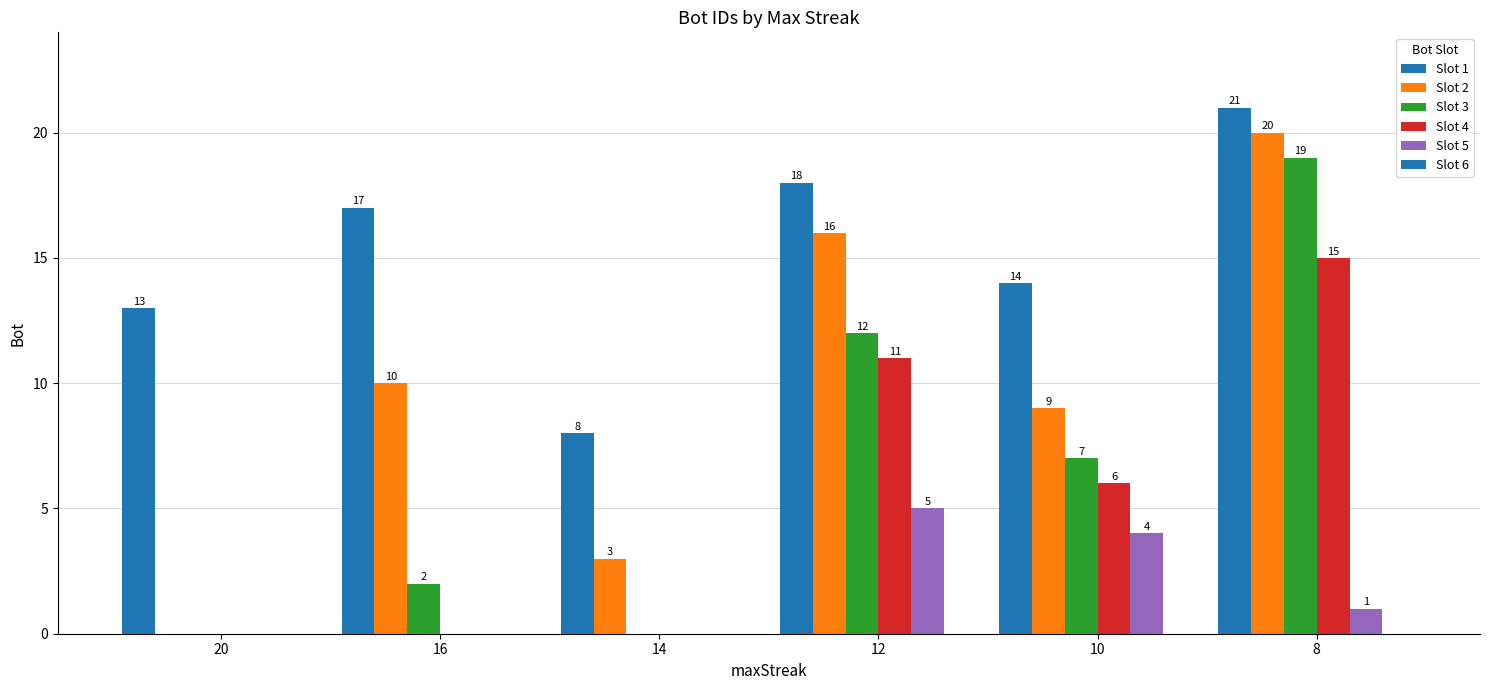

Reading left to right, list all the values displayed in this chart.

Slot 1: 20=13	16=17	14=8	12=18	10=14	8=21
Slot 2: 20=0	16=10	14=3	12=16	10=9	8=20
Slot 3: 20=0	16=2	14=0	12=12	10=7	8=19
Slot 4: 20=0	16=0	14=0	12=11	10=6	8=15
Slot 5: 20=0	16=0	14=0	12=5	10=4	8=1
Slot 6: 20=0	16=0	14=0	12=0	10=0	8=0